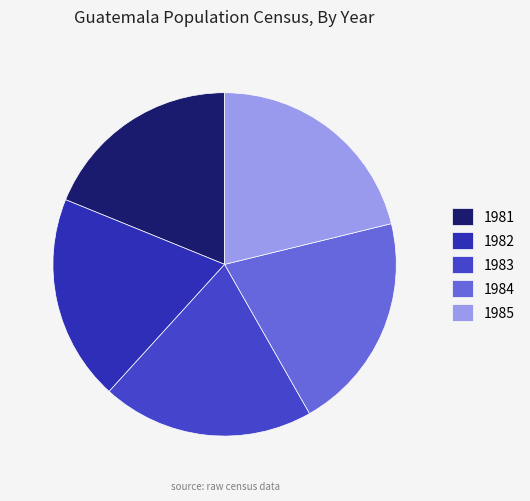

How many segments does this pie chart have?

5